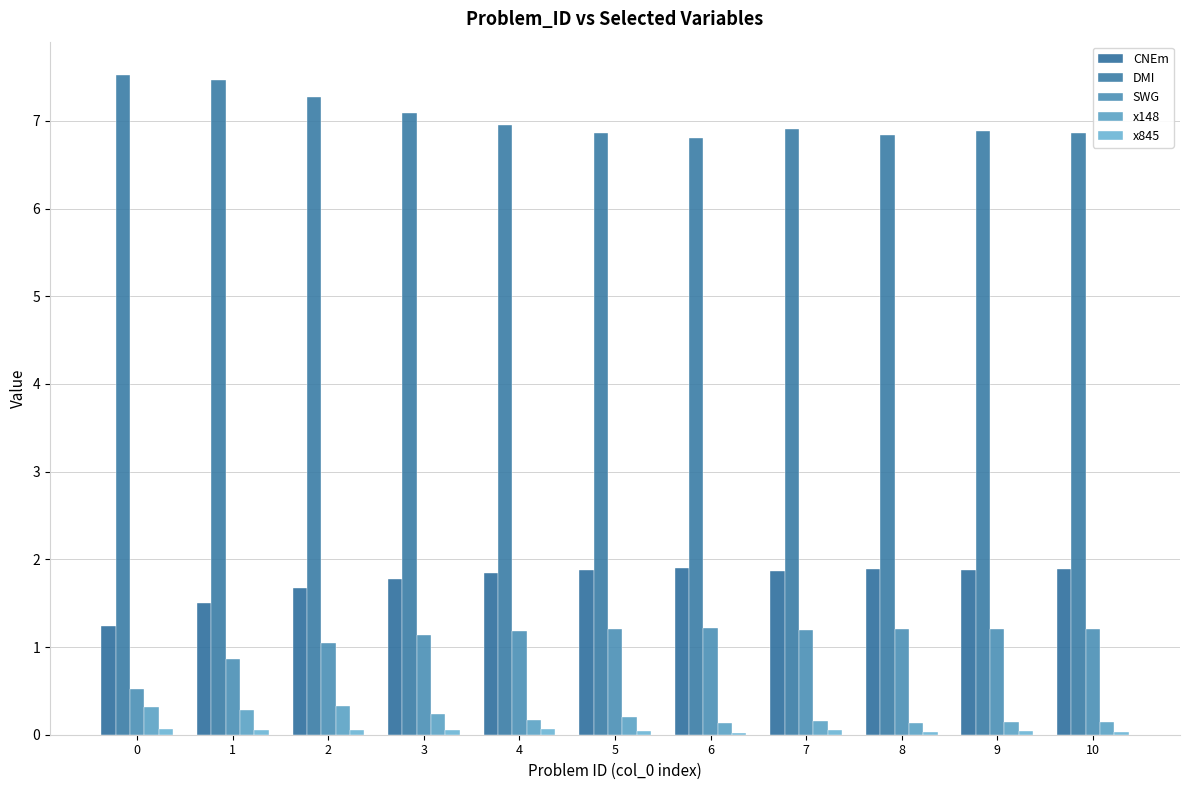

How many x845 values are between 0 and 1?

11